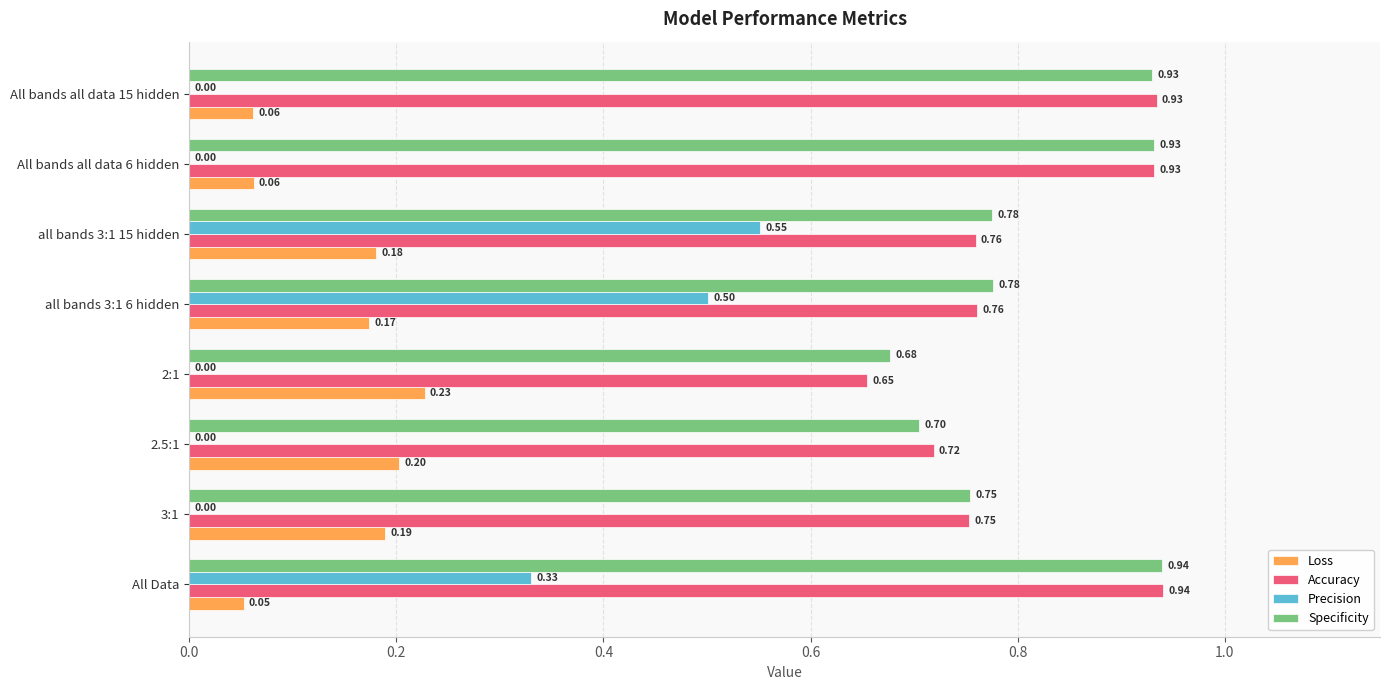

What is the sum of all Specificity values?

6.5